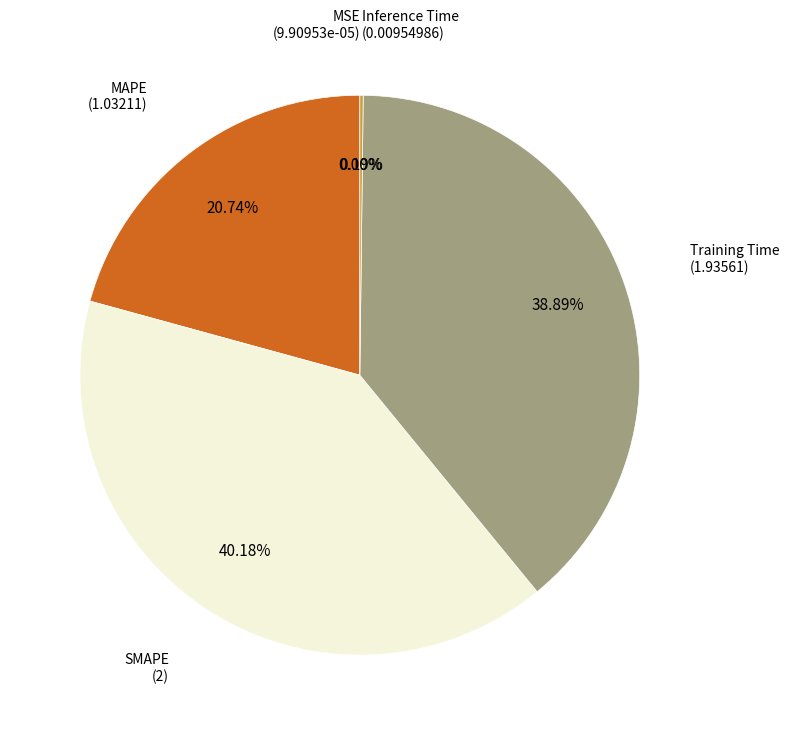

Which category has the biggest portion of the pie?

SMAPE